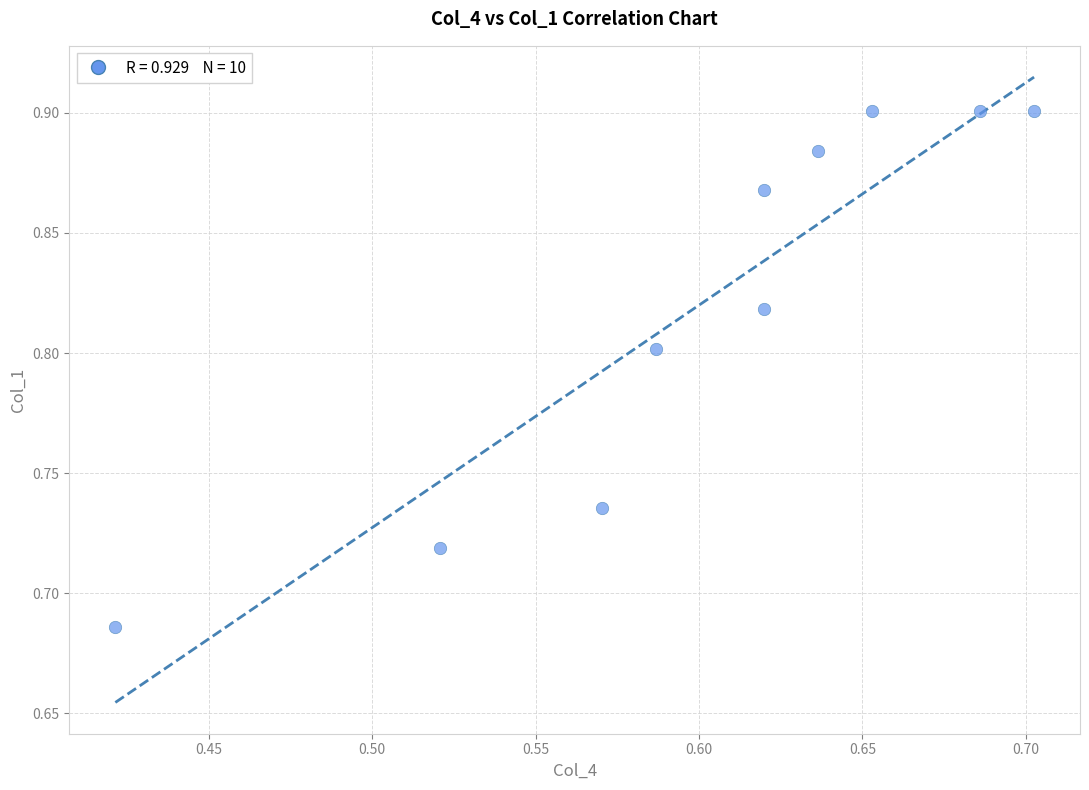

What is the average X value?

0.6